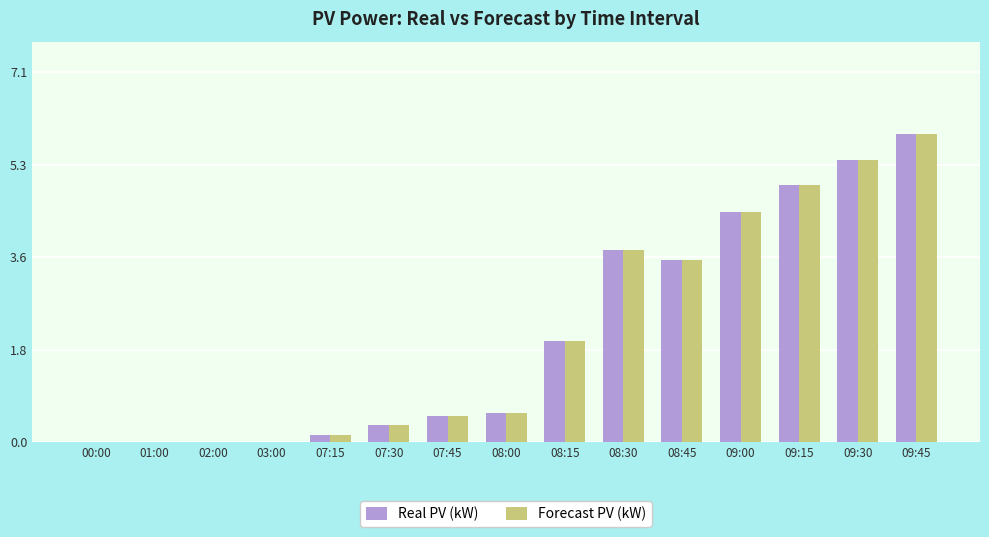

What is the approximate value of Real PV (kW) at 09:00?

4.4